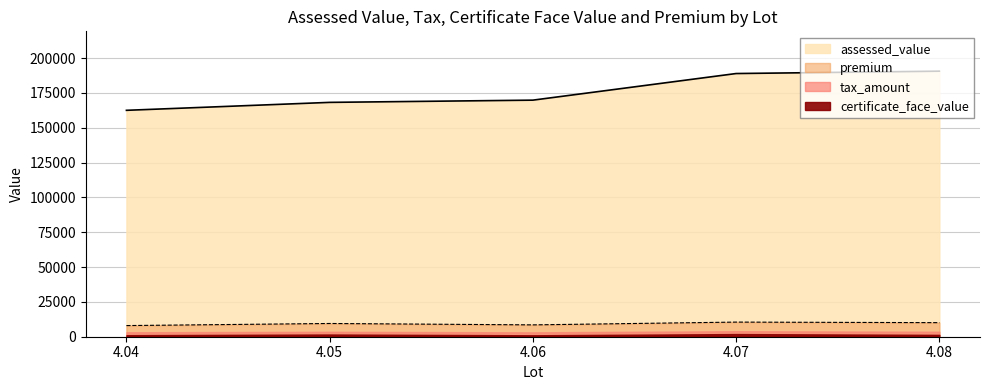

What is the average value of the assessed_value series?

176000